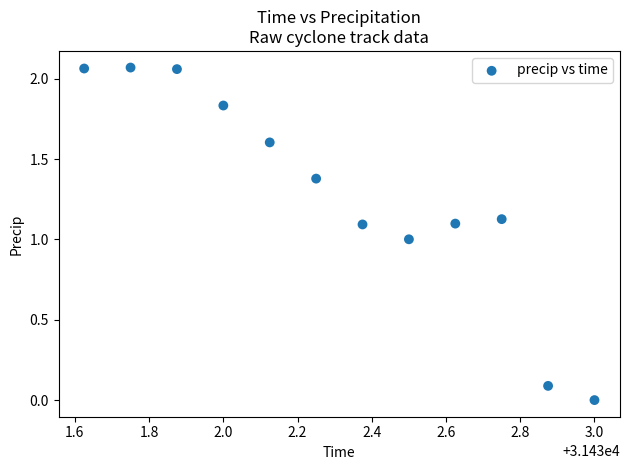

What is the average X value?

31432.3